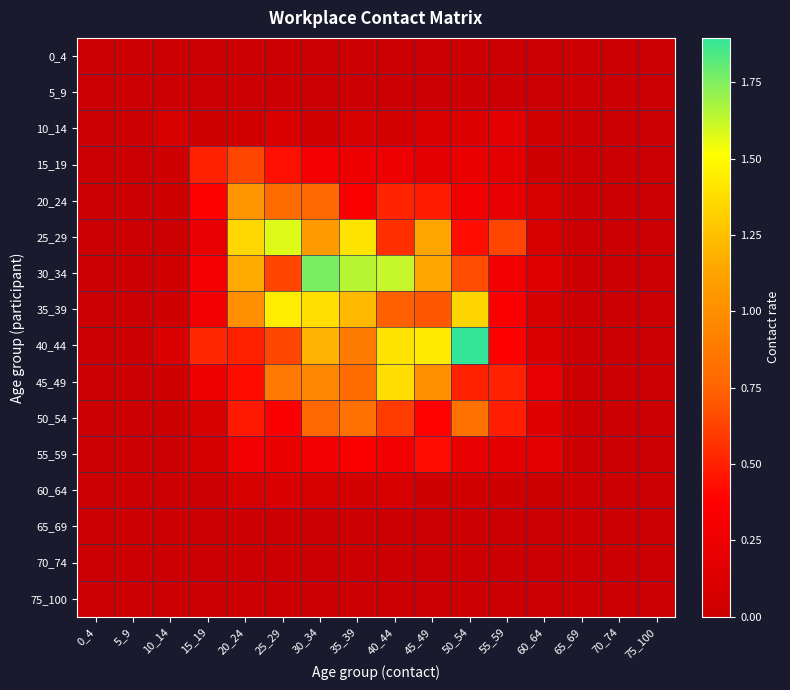

At 75_100, list the series in order from smallest to largest.

0_4, 5_9, 10_14, 15_19, 20_24, 25_29, 30_34, 35_39, 40_44, 45_49, 50_54, 55_59, 60_64, 65_69, 70_74, 75_100